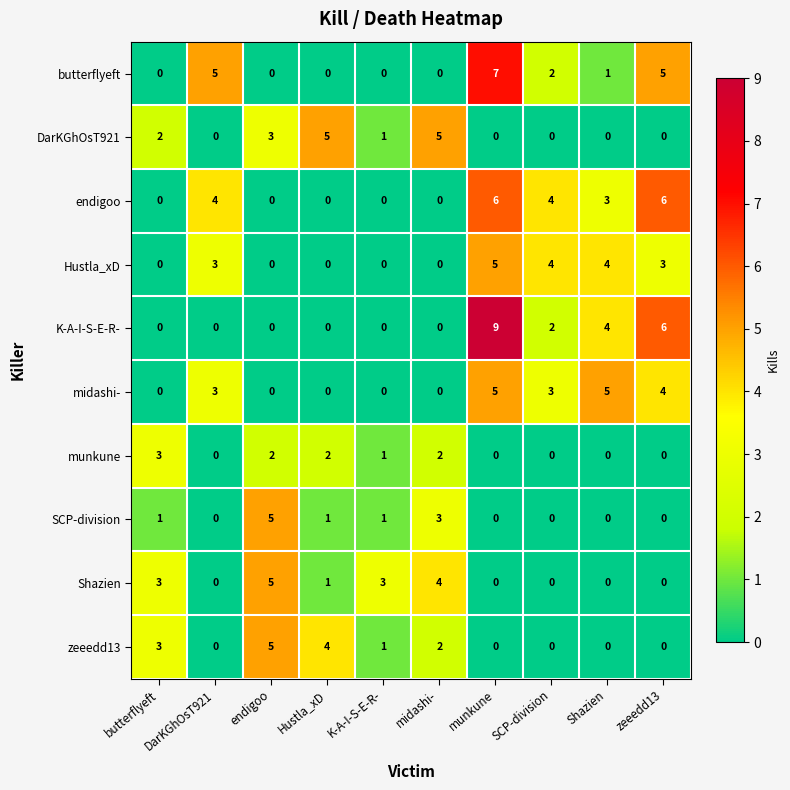

The endigoo series shows 0 at endigoo. True or false?

True